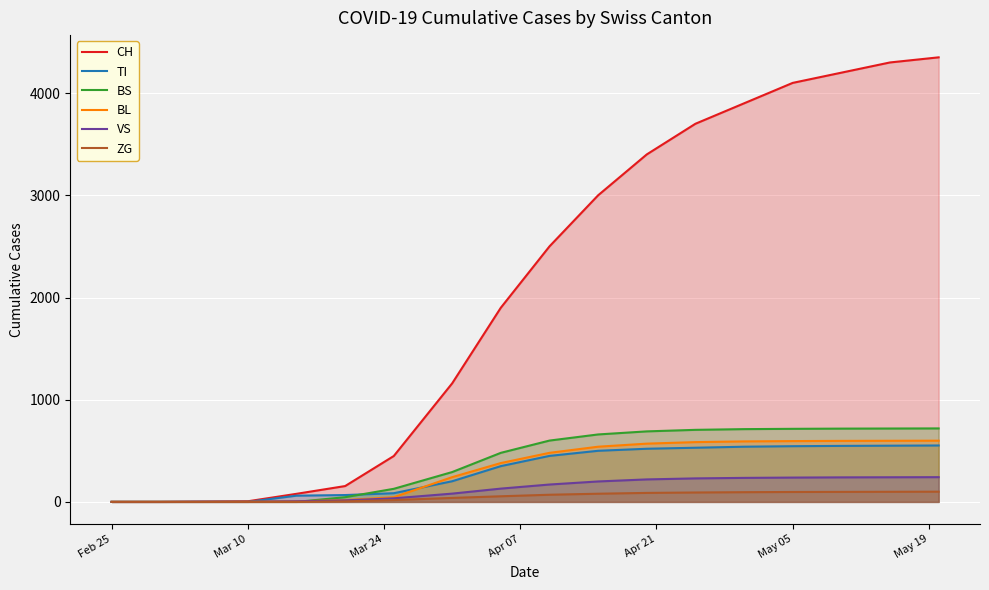

What is the average value of the TI series?

306